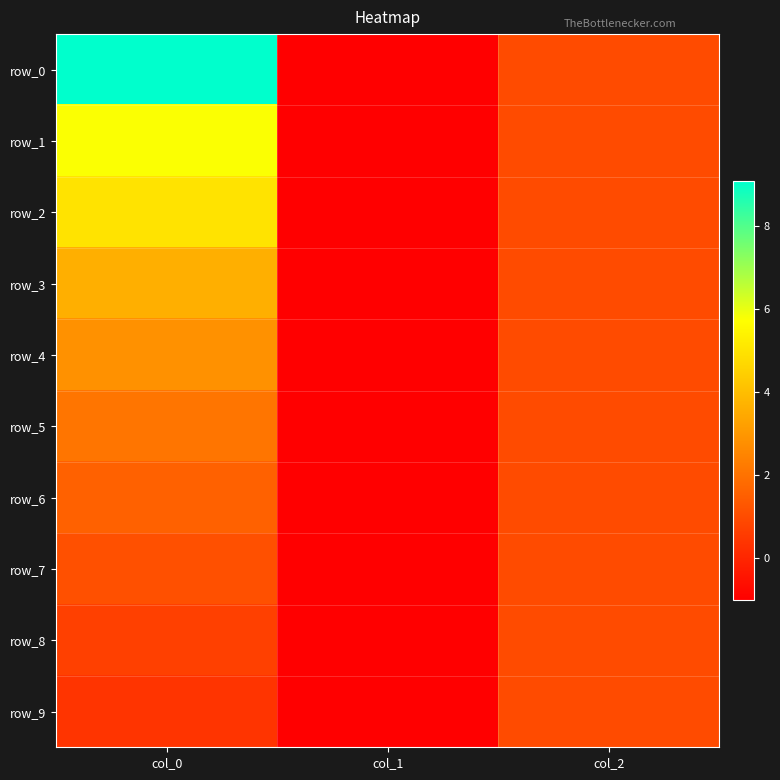

At which label does row_1 first exceed 1?

col_0